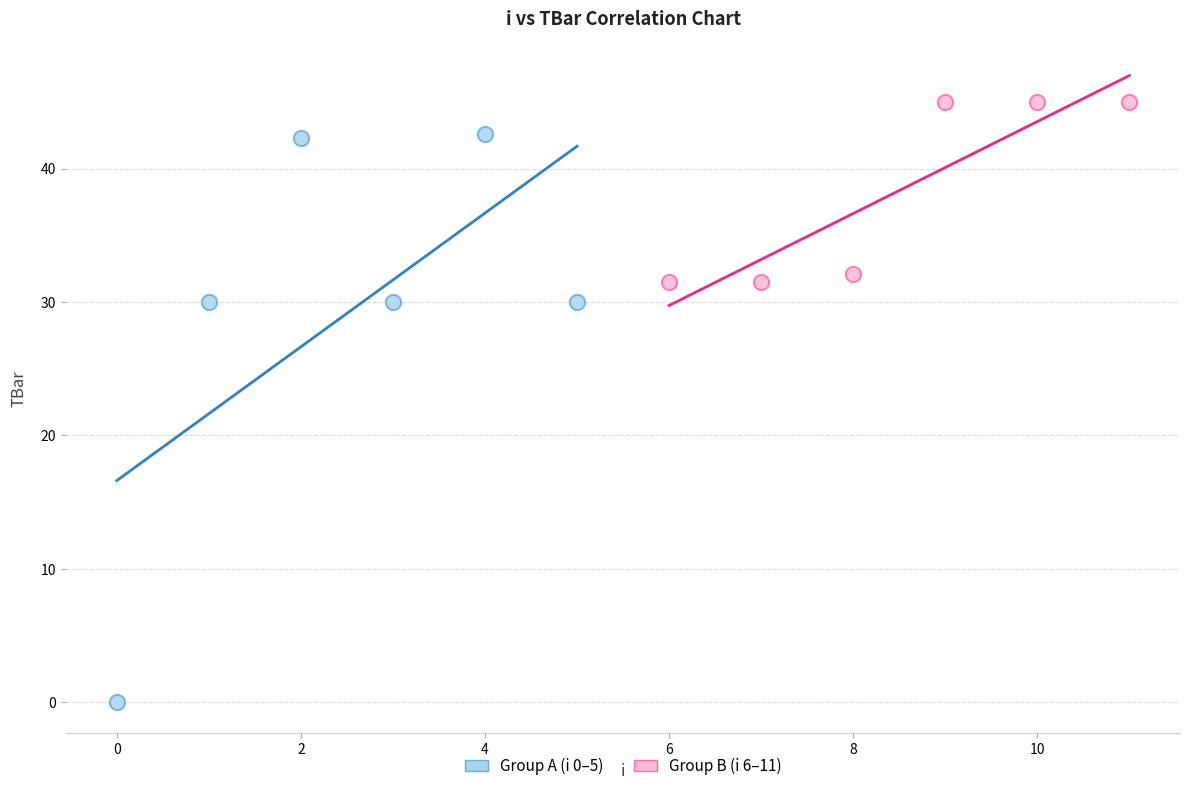

Which series contains the highest Y value?

Group B (i 6–11)